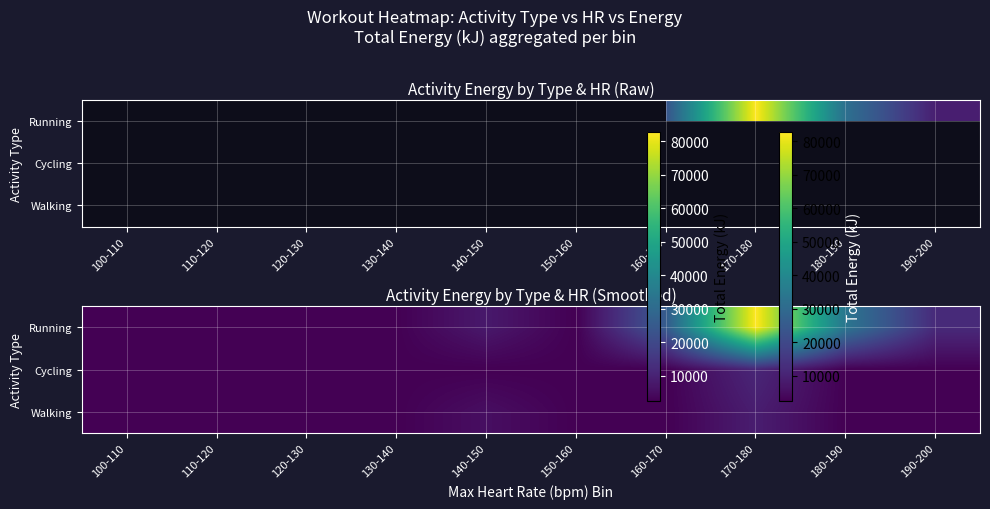

Which has a higher value, 180-190 or 160-170?

180-190